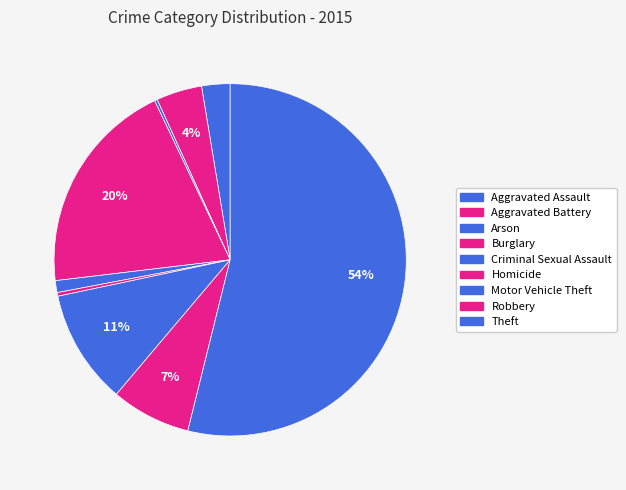

How many slices are in this pie chart?

9